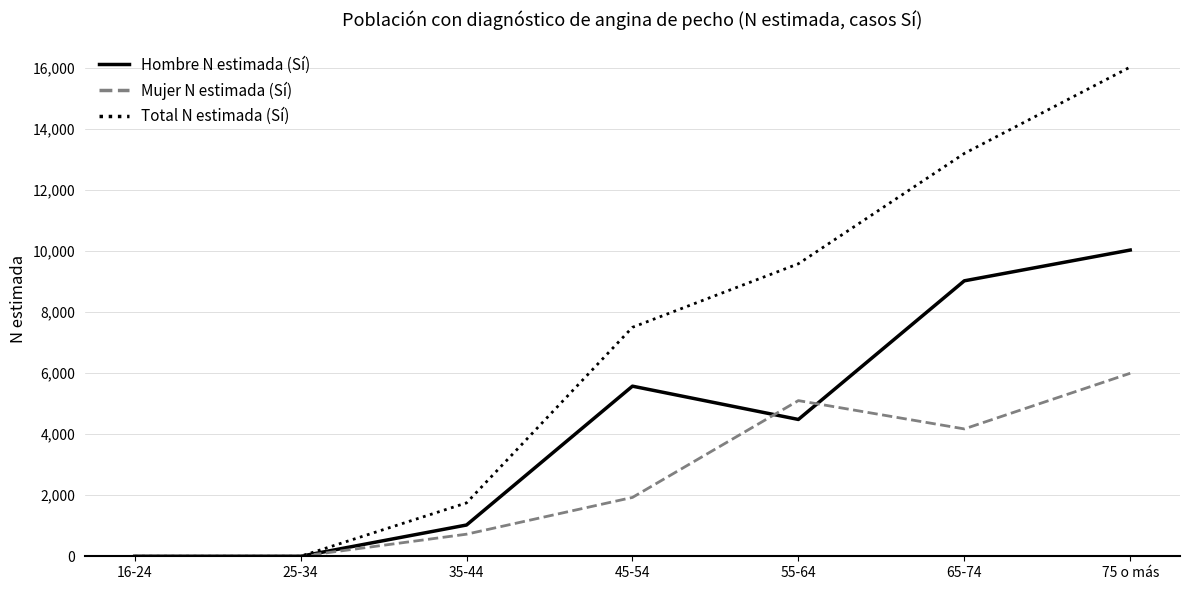

Which series has the largest range (max minus min)?

Total N estimada (Sí)